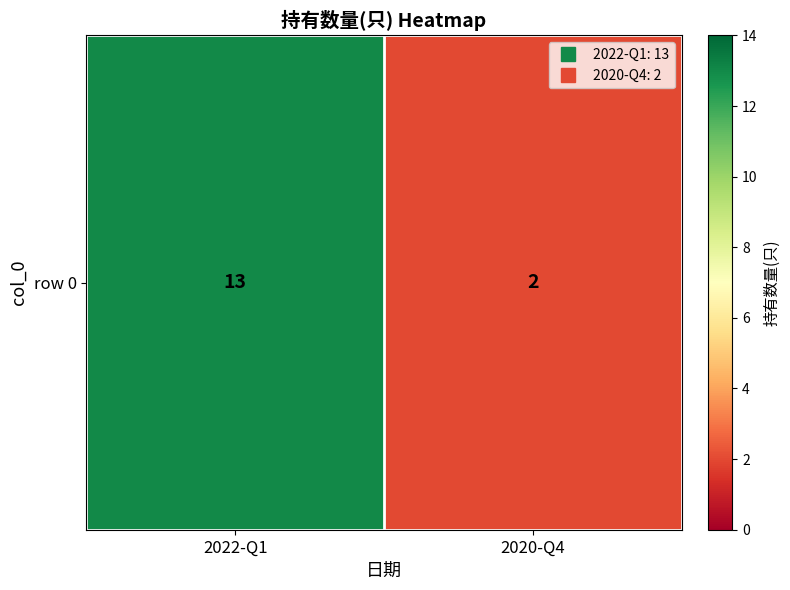

List the labels in order of value, largest first.

2022-Q1, 2020-Q4